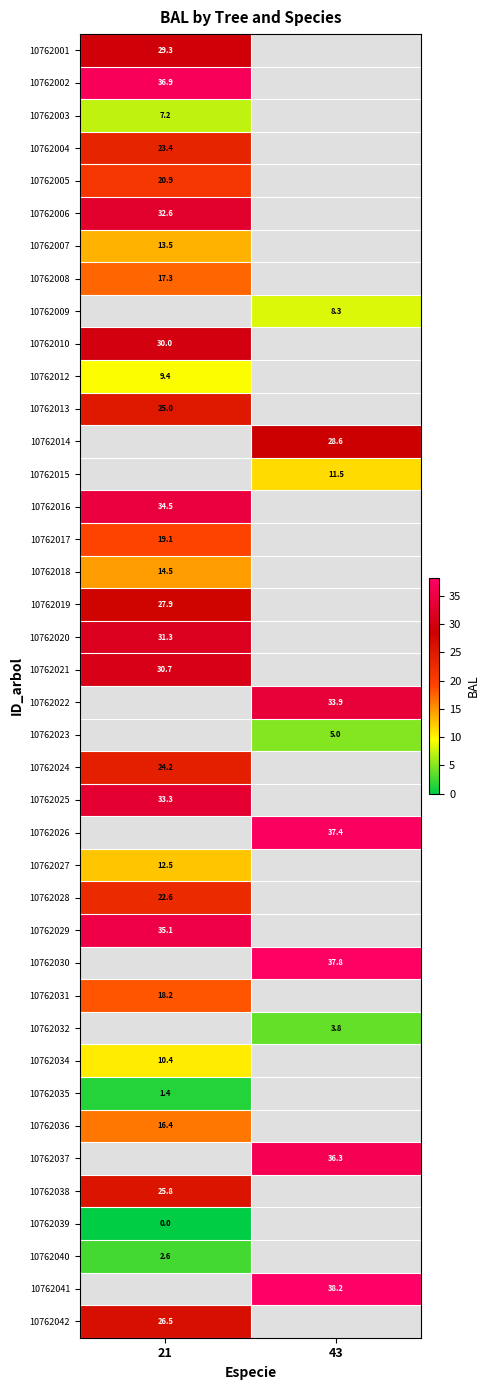

Which has a higher value, 21 or 43?

43